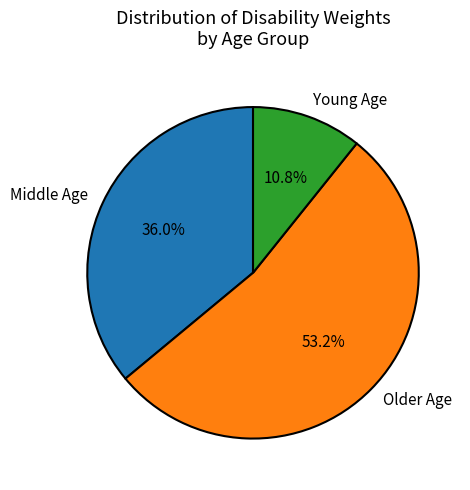

How much of the chart is everything except Young Age?

89.2%